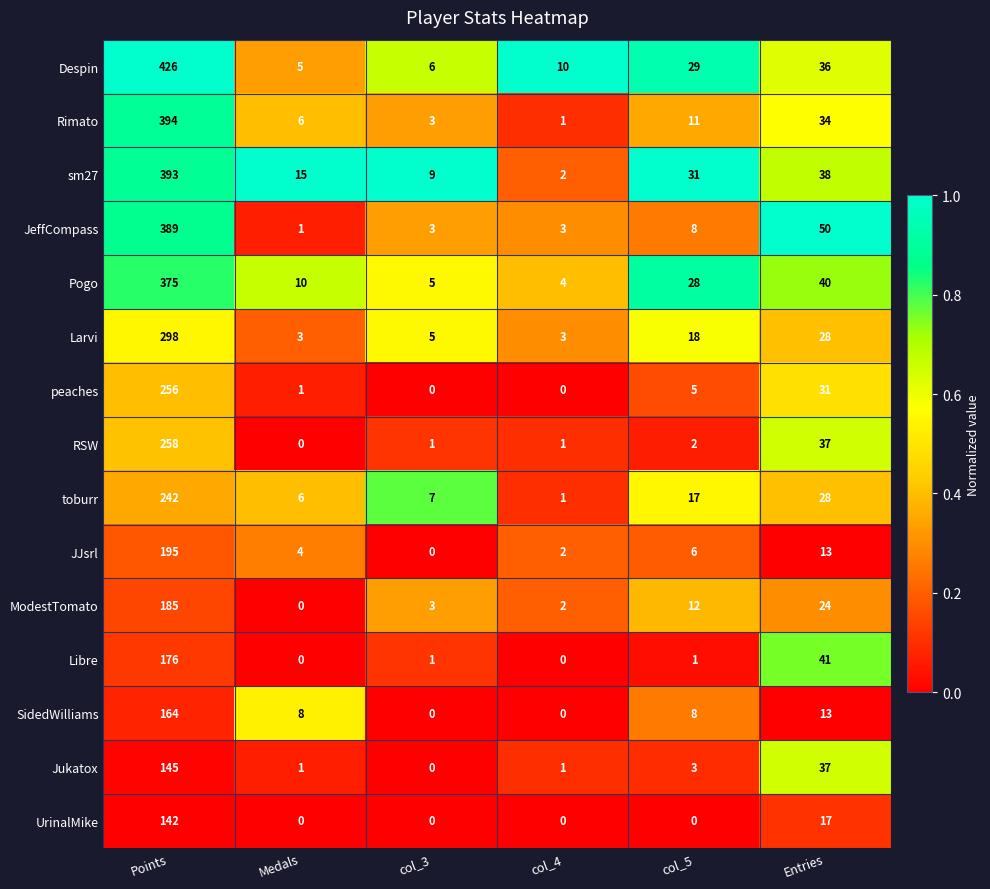

Rank the series by their maximum value, from highest to lowest.

Despin, Rimato, sm27, JeffCompass, Pogo, Larvi, RSW, peaches, toburr, JJsrl, ModestTomato, Libre, SidedWilliams, Jukatox, UrinalMike